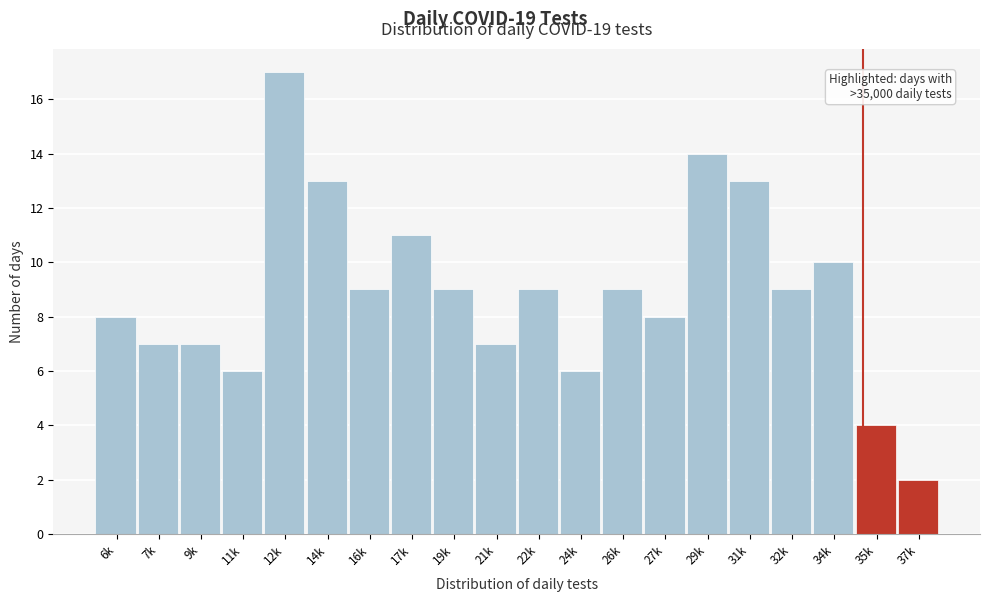

Reading left to right, transcribe all the data shown in this chart.

8	7	7	6	17	13	9	11	9	7	9	6	9	8	14	13	9	10	4	2